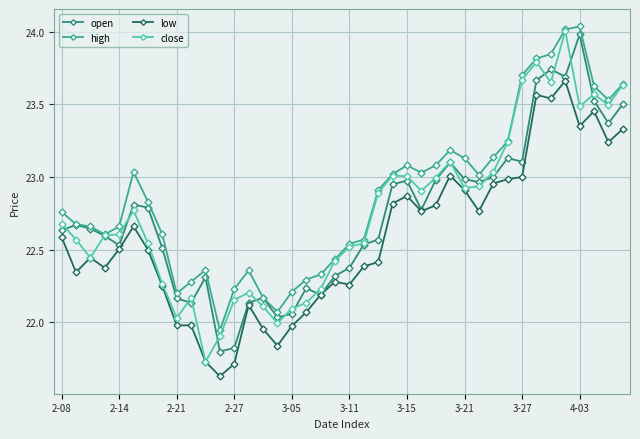

True or false: open has more than 2 interior local peaks.

True